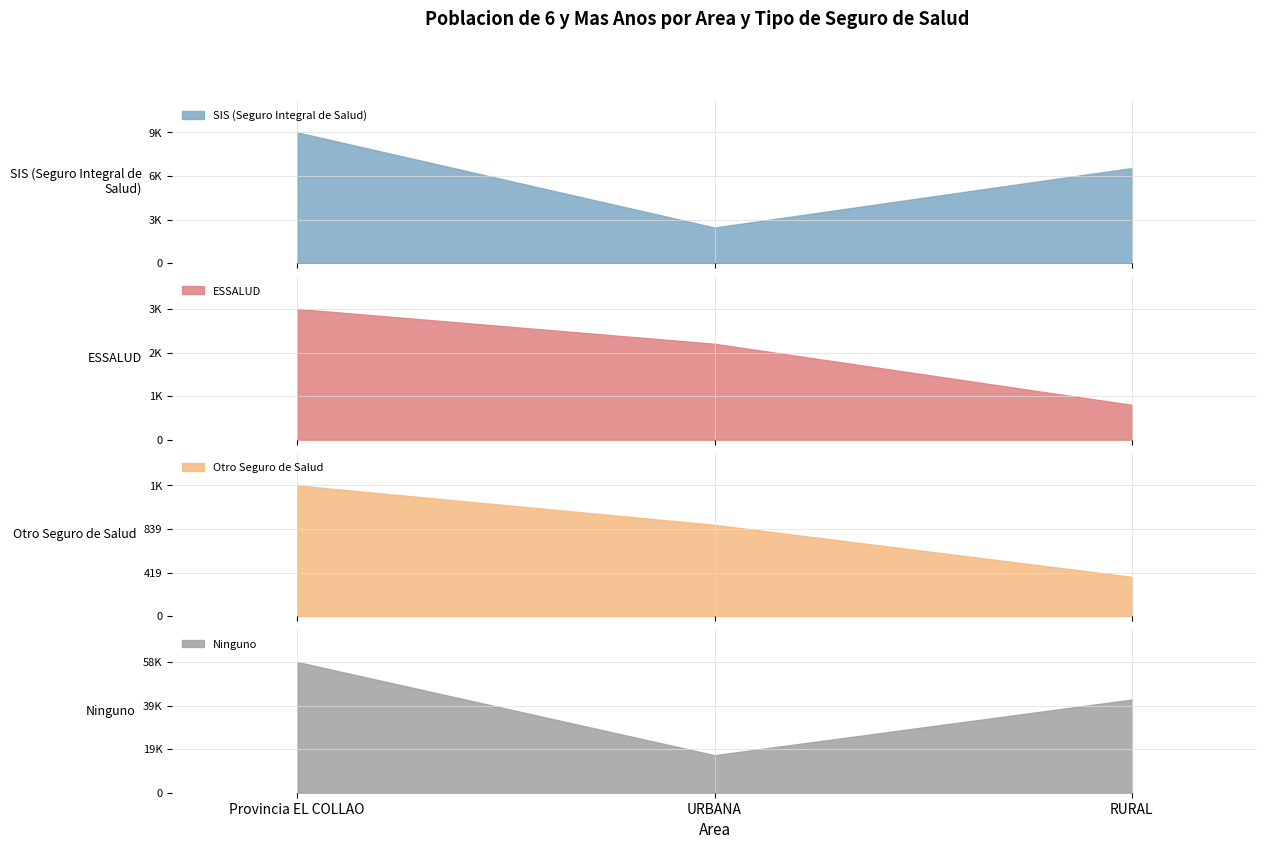

Reading right to left, transcribe all the data shown in this chart.

SIS (Seguro Integral de Salud): RURAL=6581	URBANA=2466	Provincia EL COLLAO=9047
ESSALUD: RURAL=951	URBANA=2619	Provincia EL COLLAO=3570
Otro Seguro de Salud: RURAL=379	URBANA=880	Provincia EL COLLAO=1259
Ninguno: RURAL=42054	URBANA=16942	Provincia EL COLLAO=58996